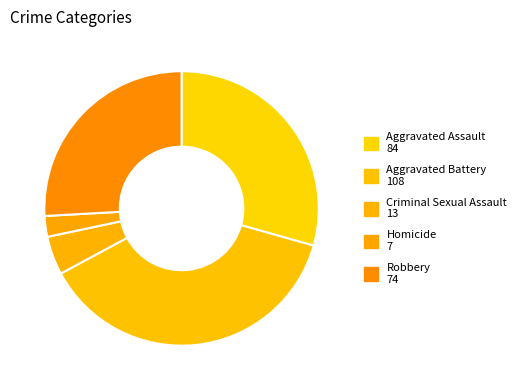

True or false: Homicide accounts for 1% of the total.

False